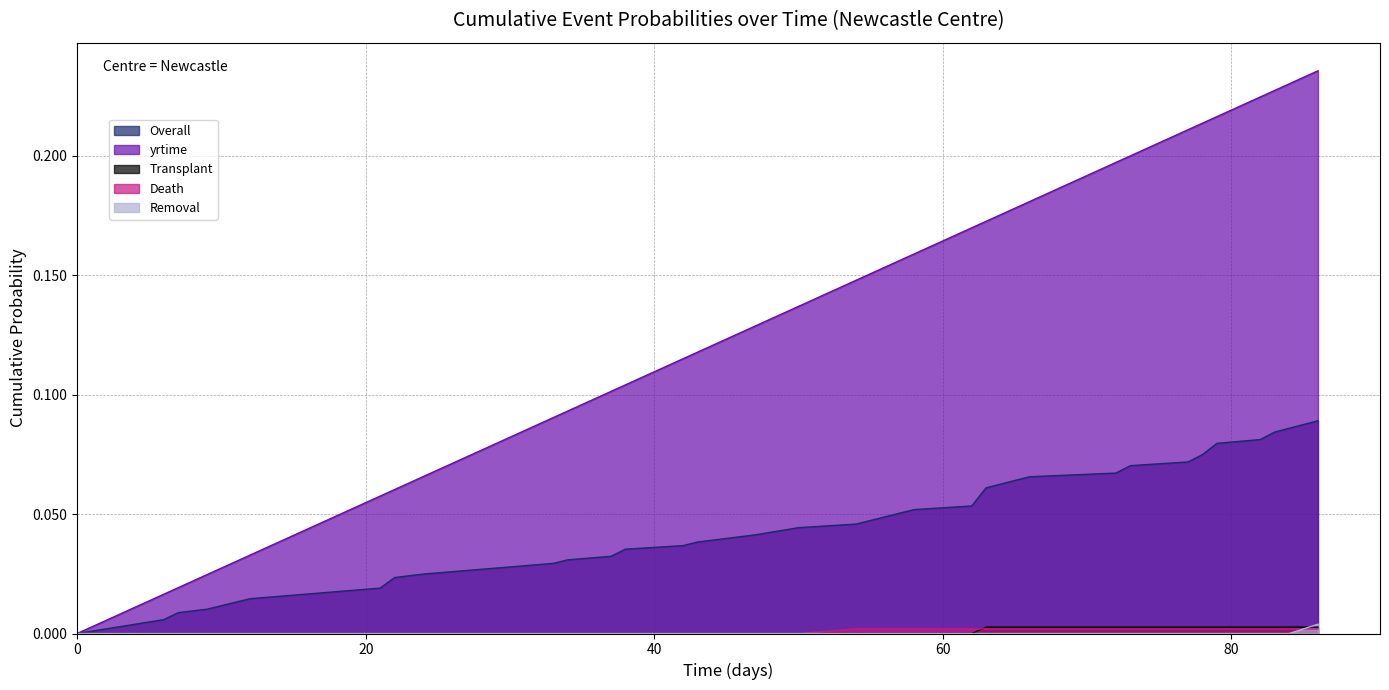

True or false: yrtime and Overall cross at least once.

False